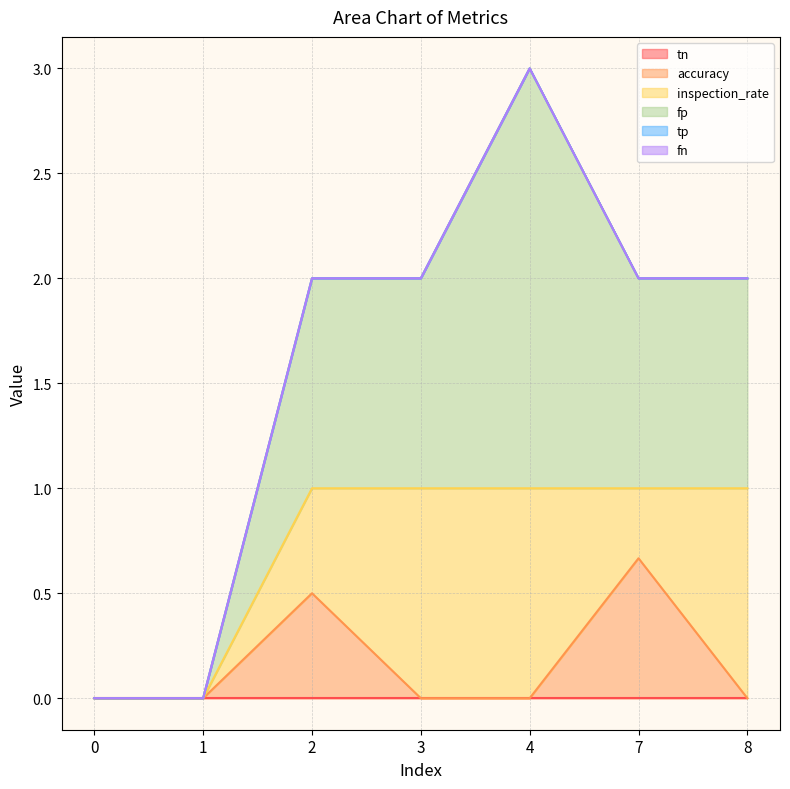

Reading left to right, transcribe all the data shown in this chart.

tn: 0=0.0	1=0.0	2=0.0	3=0.0	4=0.0	7=0.0	8=0.0
accuracy: 0=0.0	1=0.0	2=0.5	3=0.0	4=0.0	7=0.7	8=0.0
inspection_rate: 0=0.0	1=0.0	2=0.5	3=1.0	4=1.0	7=0.3	8=1.0
fp: 0=0.0	1=0.0	2=1.0	3=1.0	4=2.0	7=1.0	8=1.0
tp: 0=0.0	1=0.0	2=0.0	3=0.0	4=0.0	7=0.0	8=0.0
fn: 0=0.0	1=0.0	2=0.0	3=0.0	4=0.0	7=0.0	8=0.0